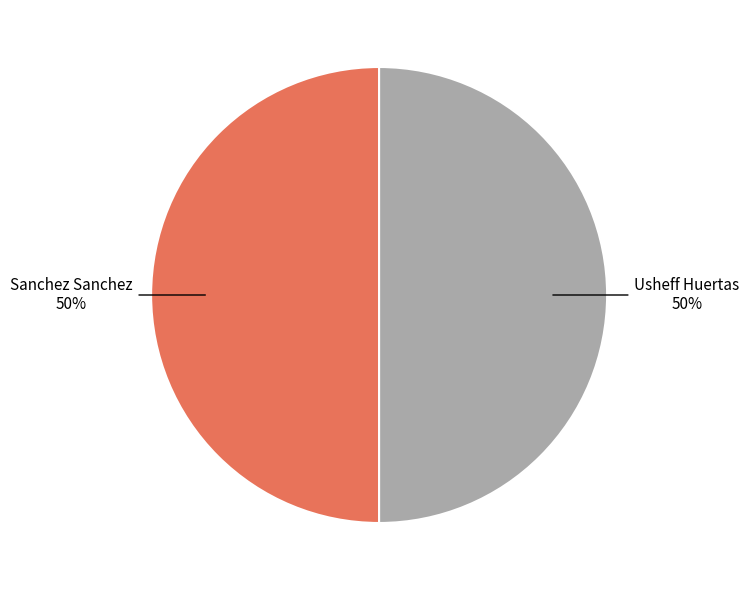

How many segments does this pie chart have?

2